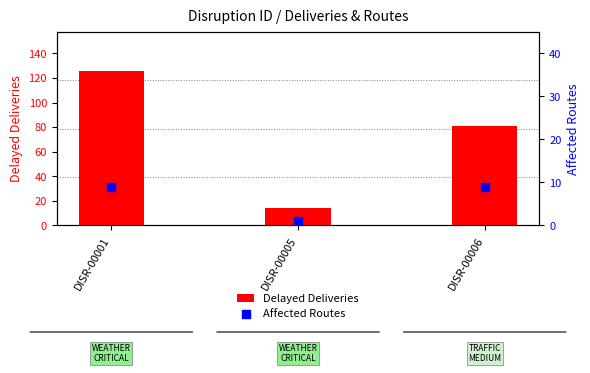

At how many categories does at least one series exceed 67?

2